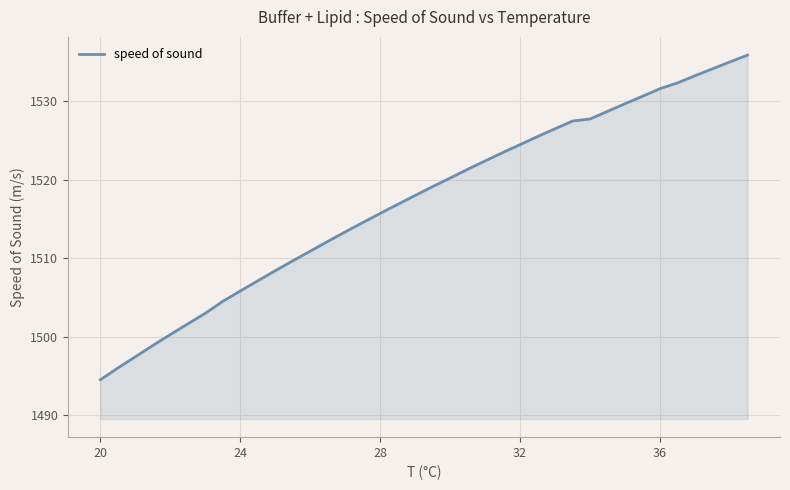

True or false: the data has more than 2 interior local peaks.

False